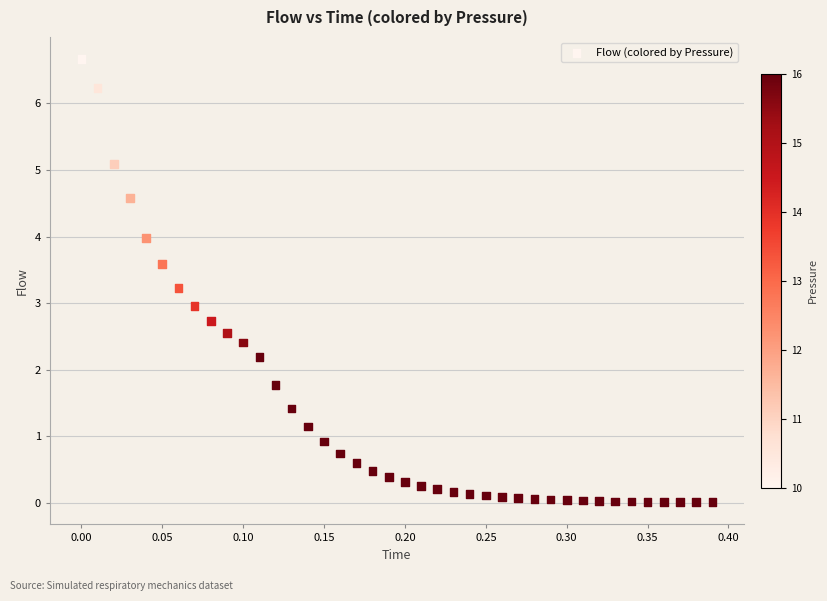

What is the range of Y values (max minus min)?

6.7